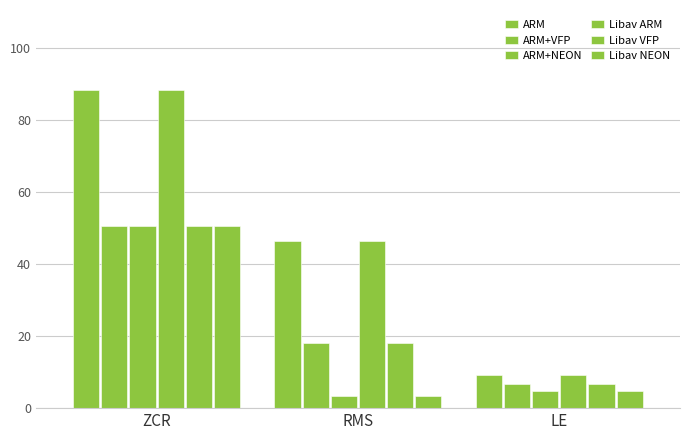

Between ZCR and RMS, which series saw the biggest shift?

ARM+NEON